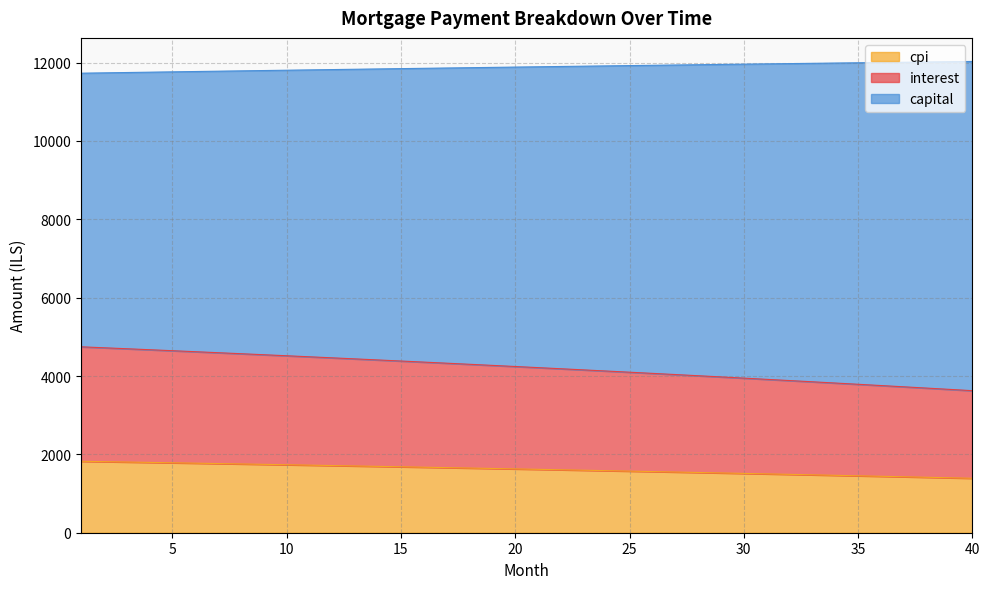

What is the lowest value of the cpi series?

1390.1